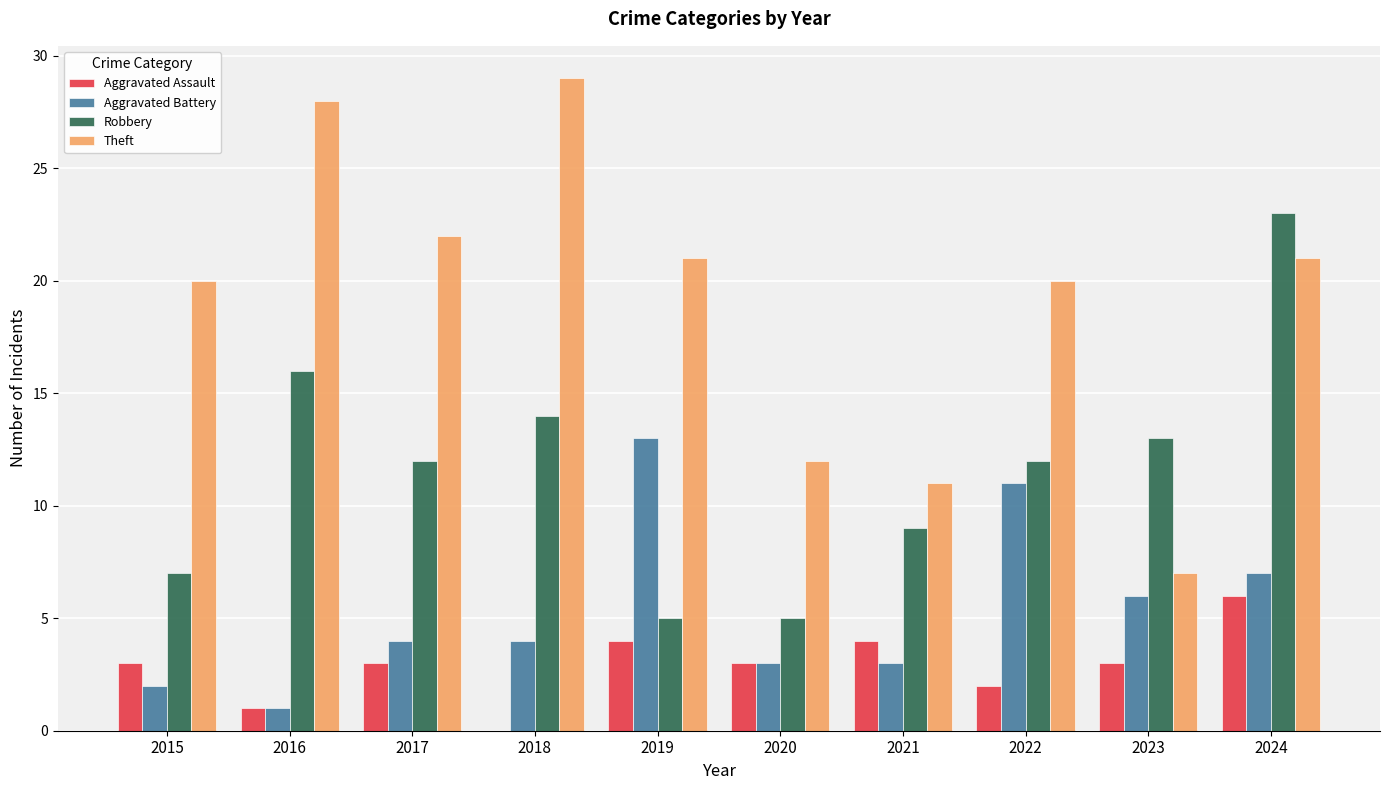

Which category has the highest value across all series?

2018